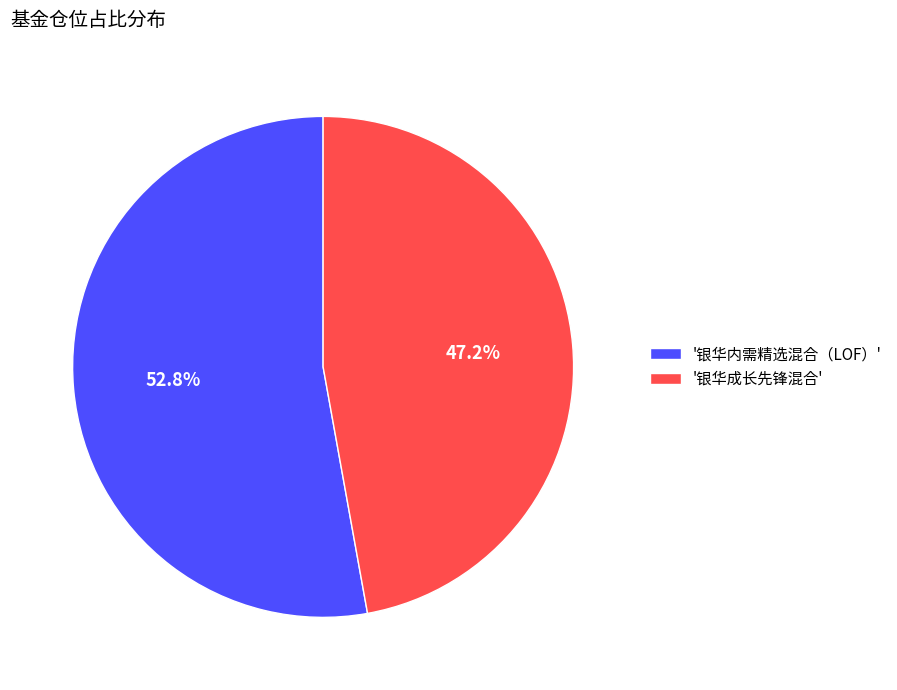

What portion of the pie excludes '银华内需精选混合（LOF）'?

47.2%